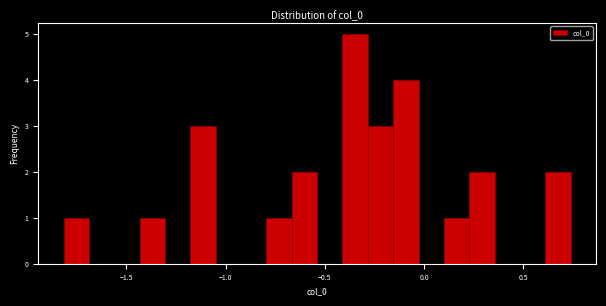

Read against the x-axis, roughly where is the centre of the tallest bar?

-0.35